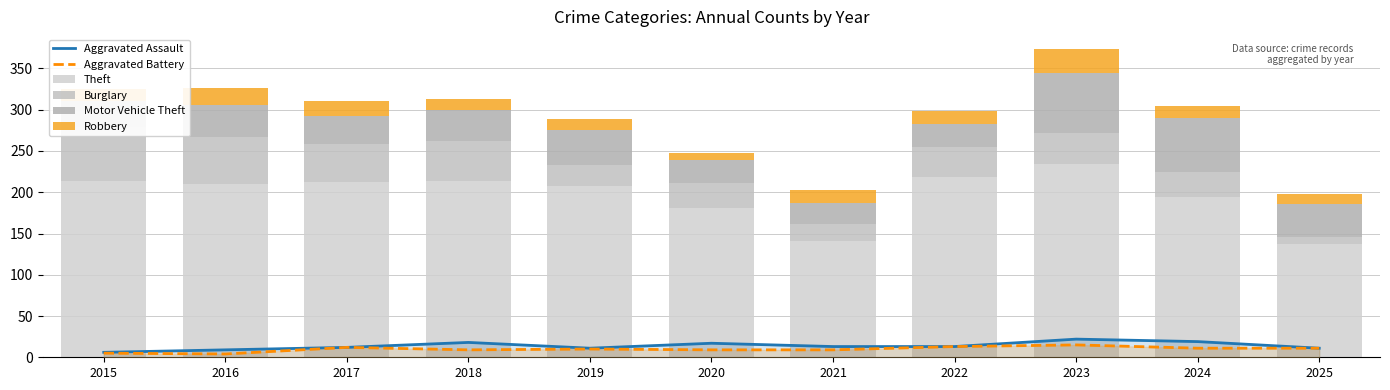

Is the value of Theft at 2020 greater than the value of Aggravated Assault at 2024?

Yes